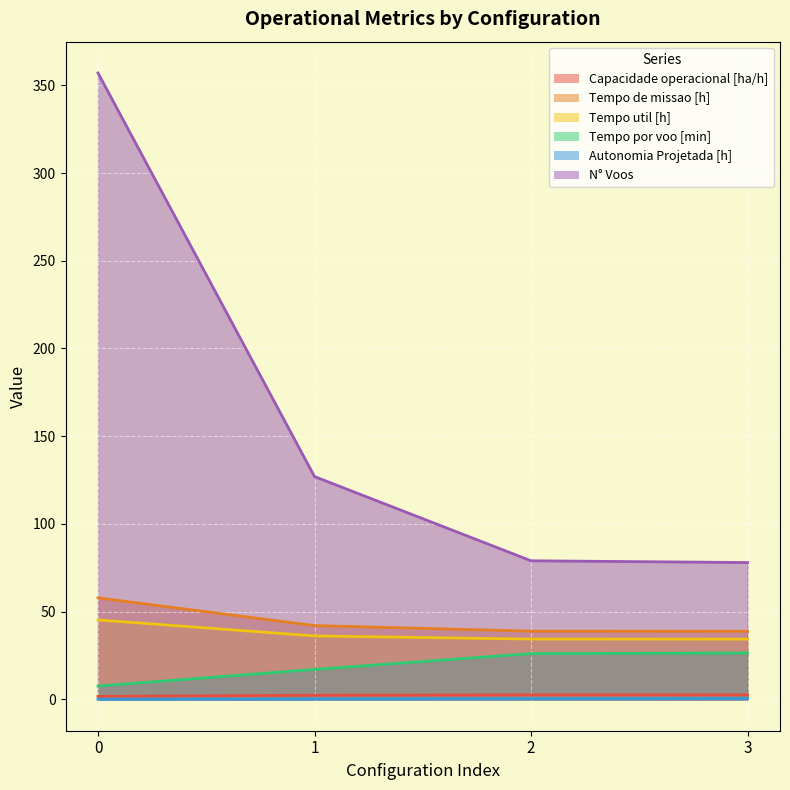

Which category has the lowest value in the Tempo de missao [h] series?

3